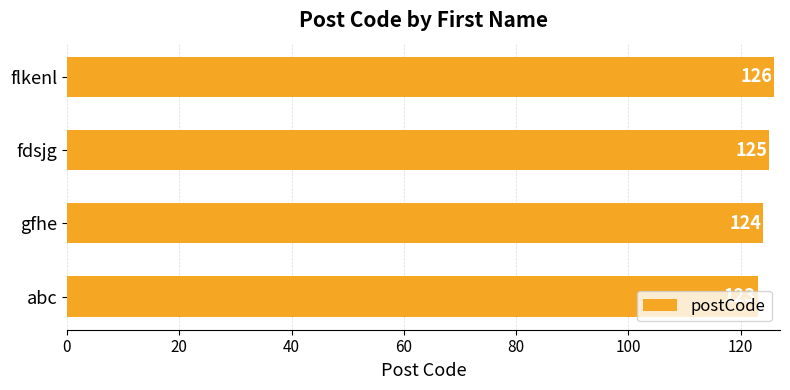

At which category does the chart reach its minimum across all series?

abc